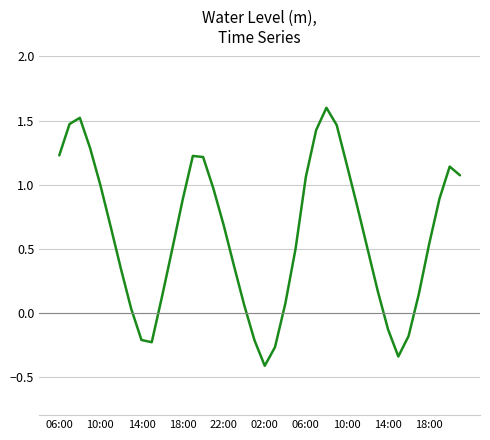

What is the maximum value shown in the chart?

1.6